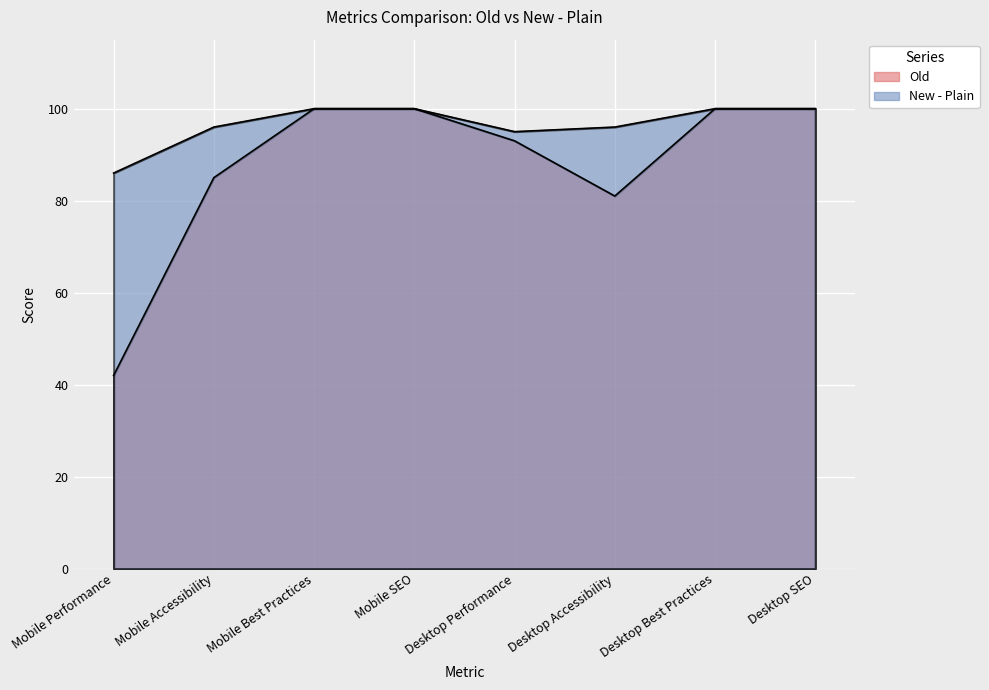

What is the minimum value shown in the chart?

42